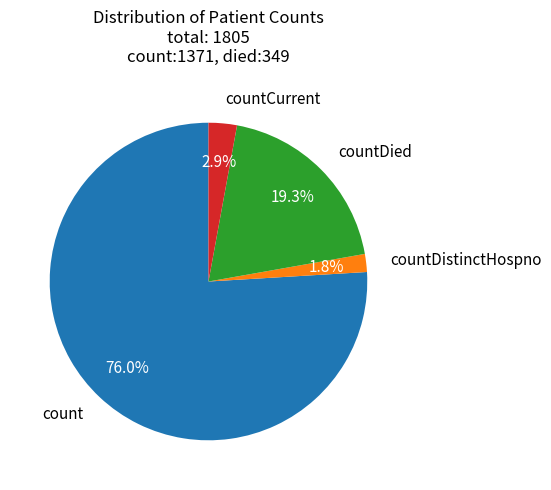

Rank the categories by value from highest to lowest.

count, countDied, countCurrent, countDistinctHospno